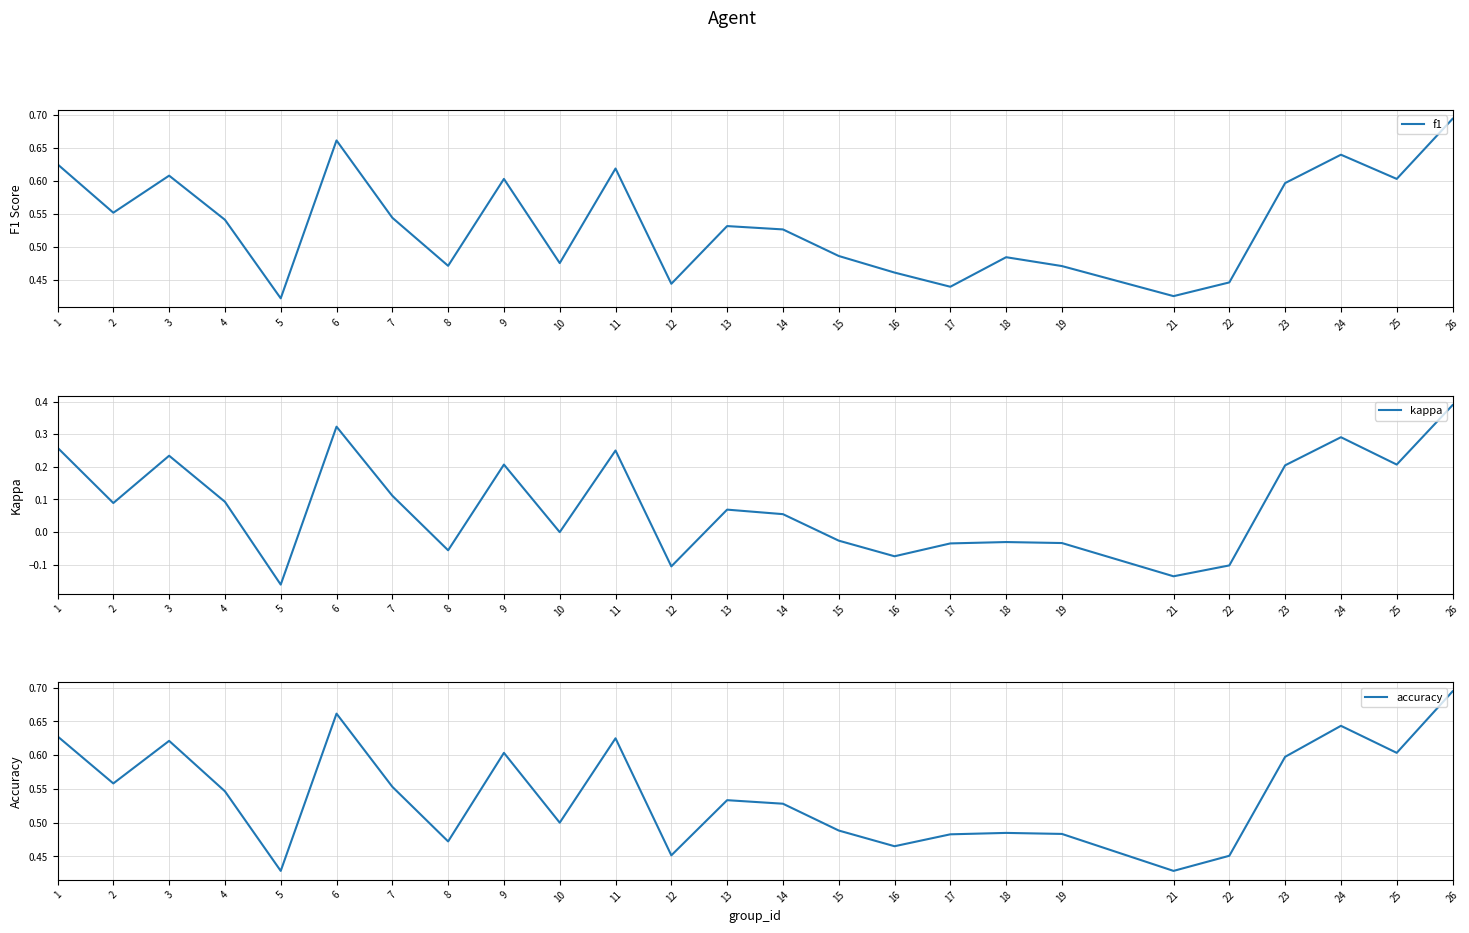

Reading right to left, transcribe all the data shown in this chart.

f1: 0.7	0.6	0.6	0.6	0.4	0.4	0.5	0.5	0.4	0.5	0.5	0.5	0.5	0.4	0.6	0.5	0.6	0.5	0.5	0.7	0.4	0.5	0.6	0.6	0.6
kappa: 0.4	0.2	0.3	0.2	-0.1	-0.1	-0.0	-0.0	-0.0	-0.1	-0.0	0.1	0.1	-0.1	0.2	0.0	0.2	-0.1	0.1	0.3	-0.2	0.1	0.2	0.1	0.3
accuracy: 0.7	0.6	0.6	0.6	0.5	0.4	0.5	0.5	0.5	0.5	0.5	0.5	0.5	0.5	0.6	0.5	0.6	0.5	0.6	0.7	0.4	0.5	0.6	0.6	0.6